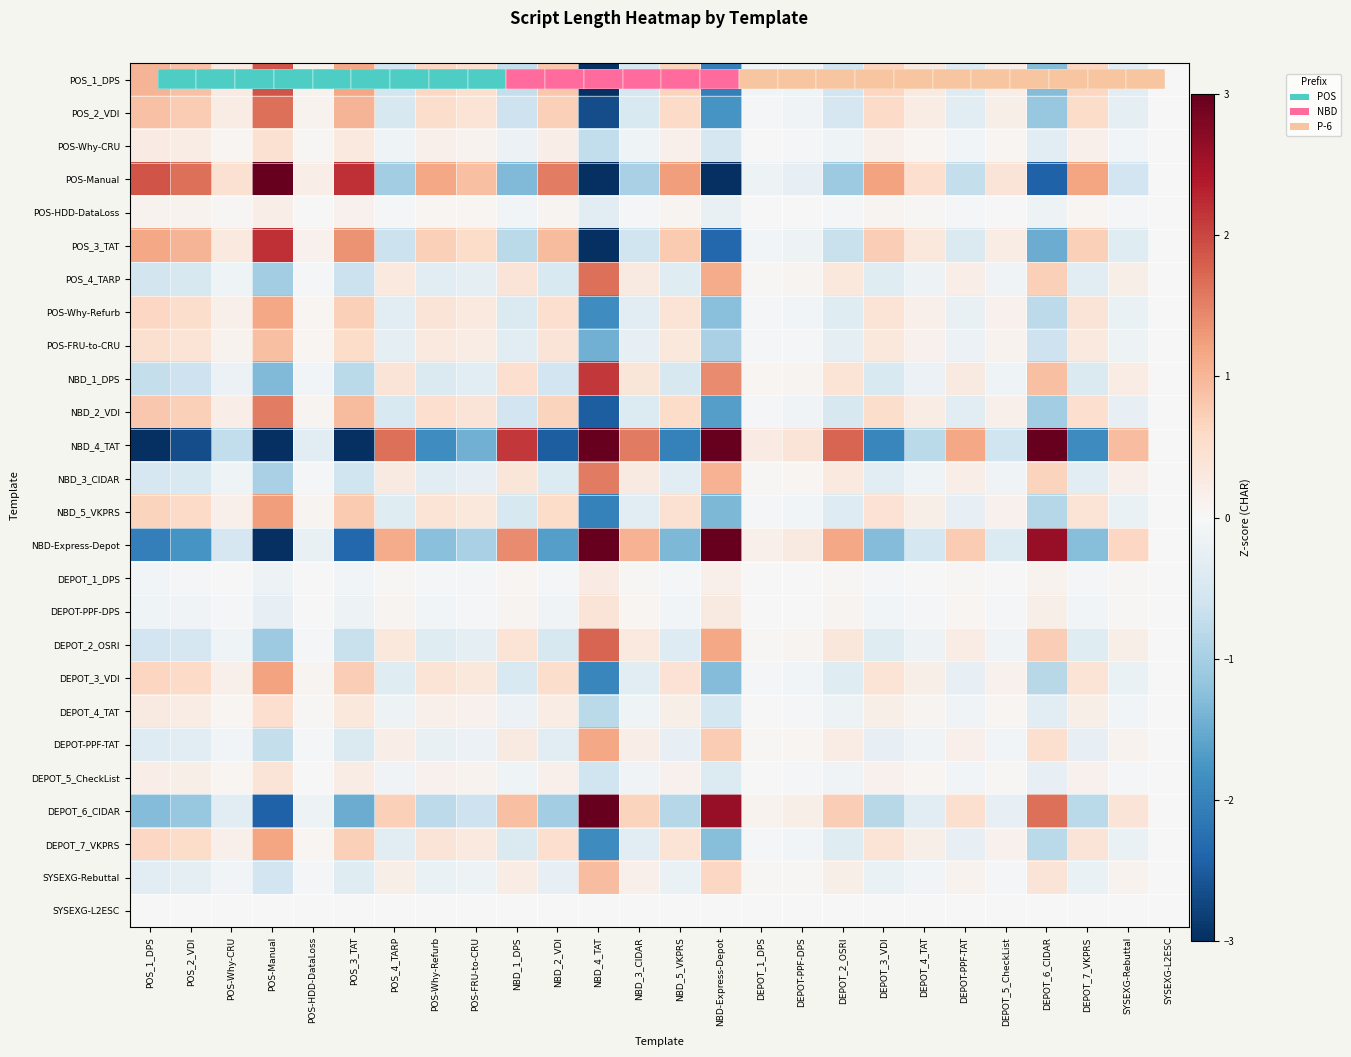

How many categories are shown in the chart?

26